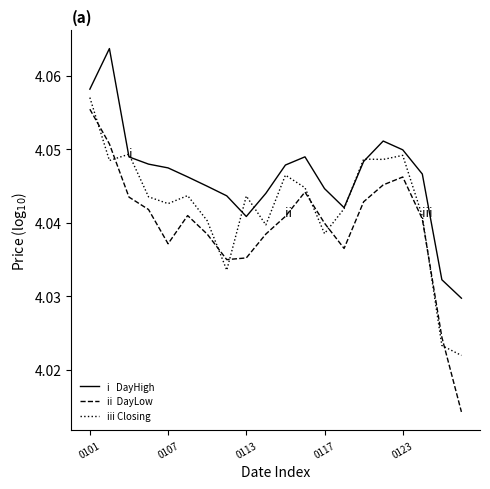

The DayHigh series shows 6.2 at 11. True or false?

False